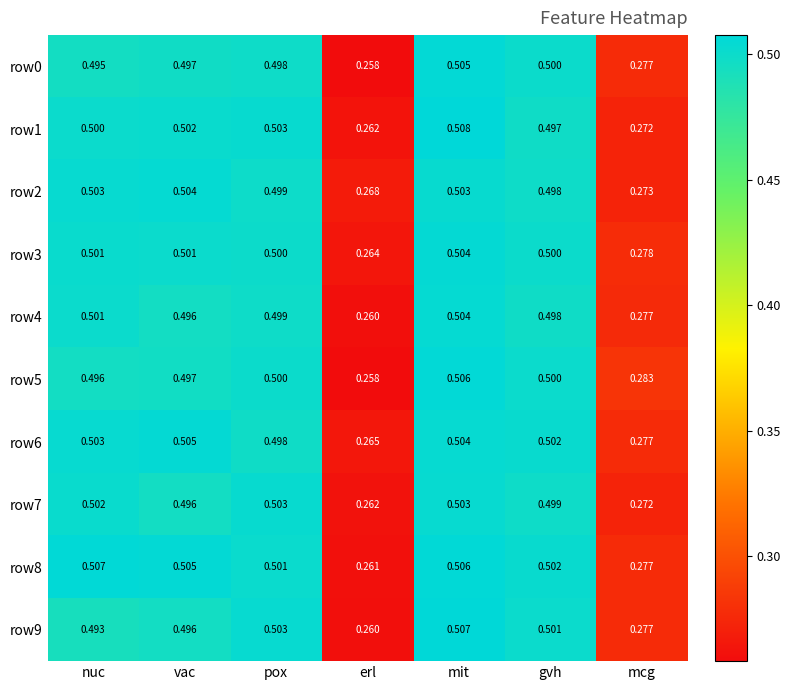

Where is row0 nearest to the value 0?

erl